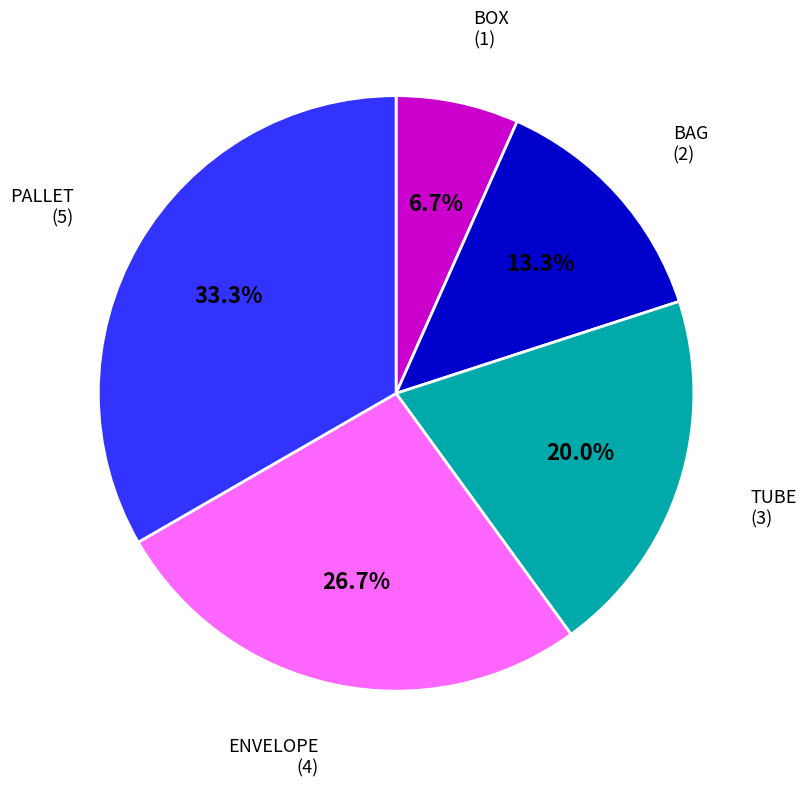

Does BAG represent more than half of the total?

No